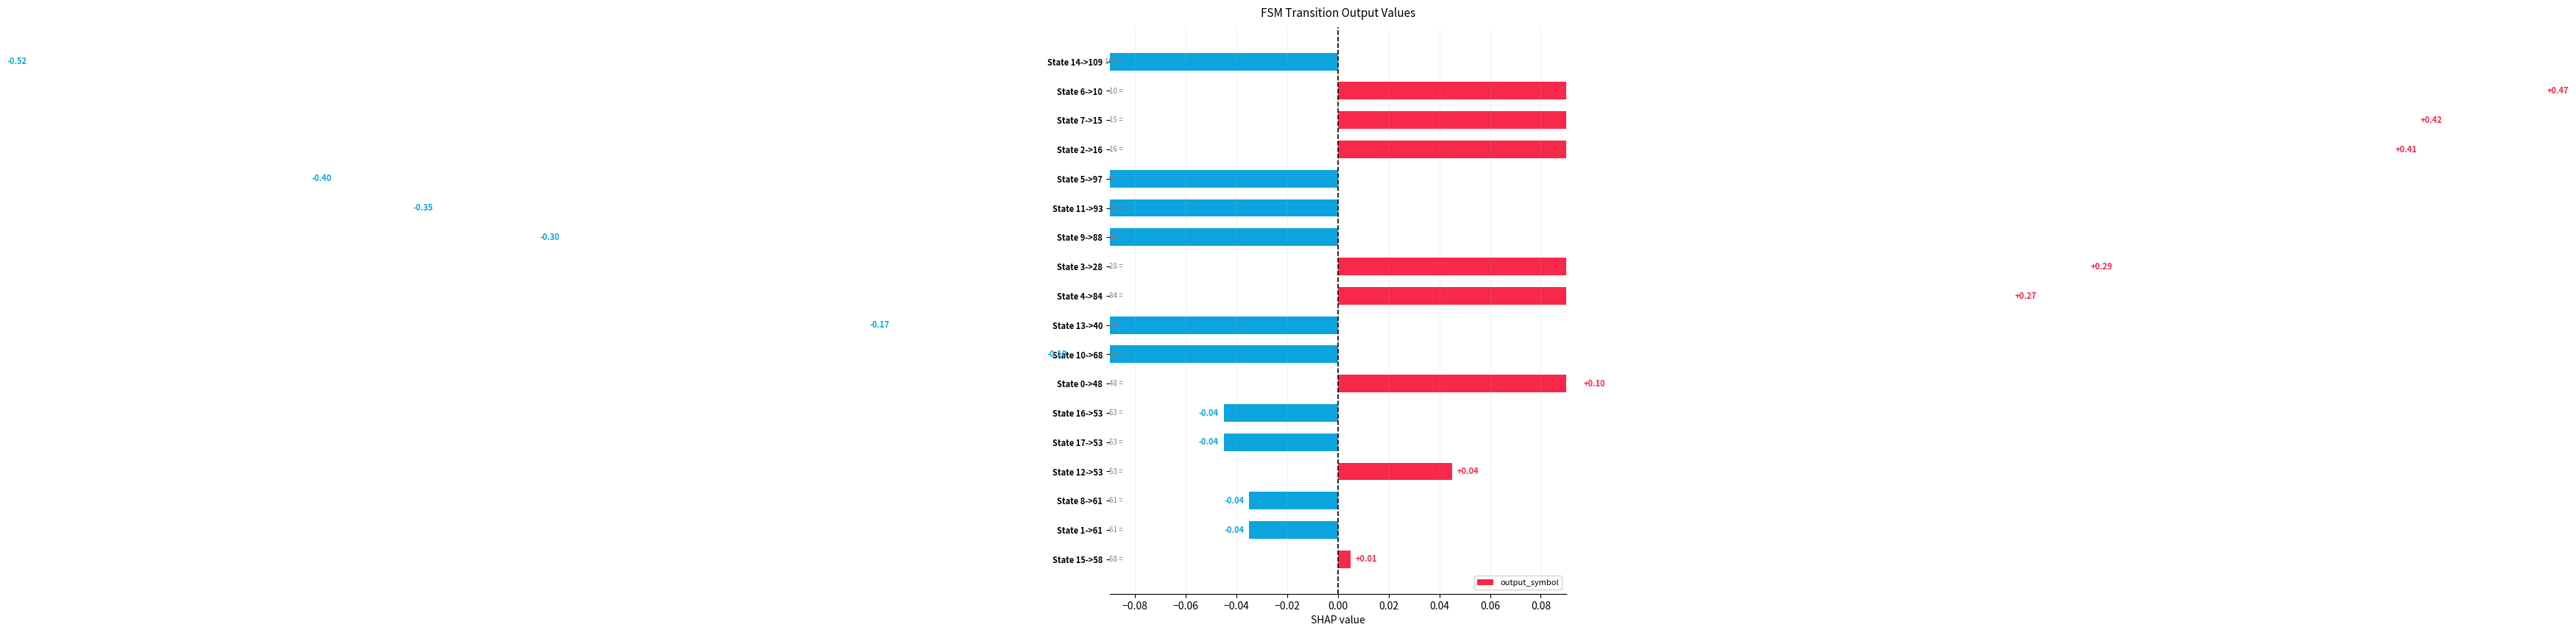

What is the value of the 18th bar from the left?

-0.5